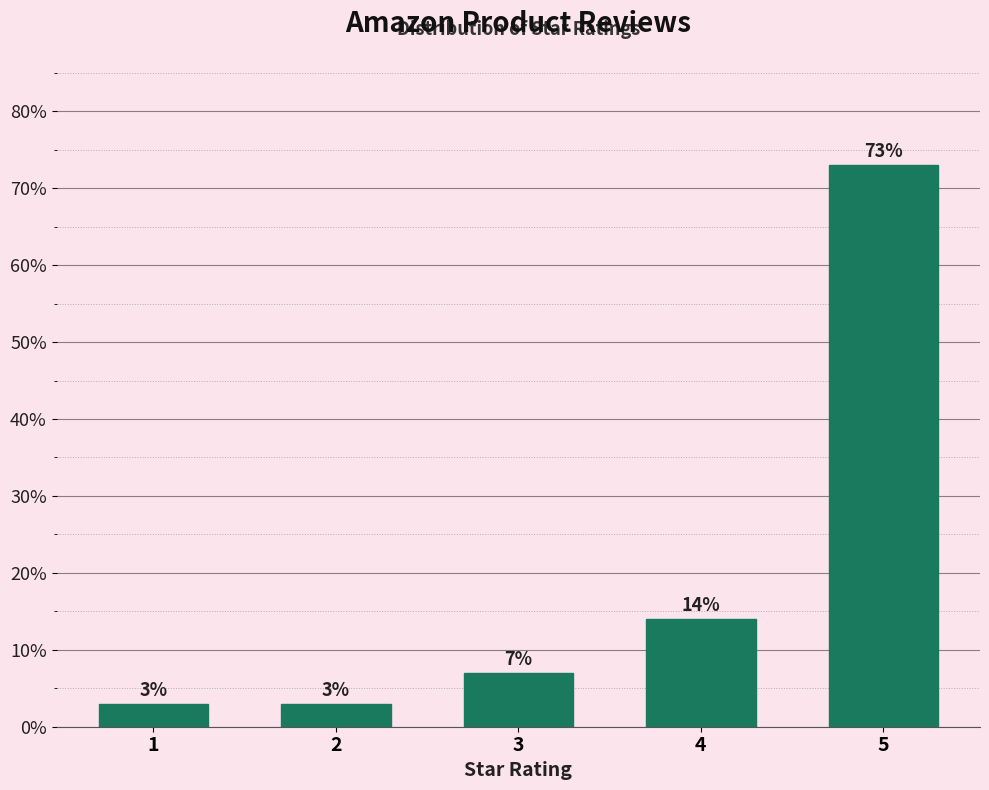

Reading left to right, what are all the values shown in this chart?

1=3.0	2=3.0	3=7.0	4=14.0	5=73.0